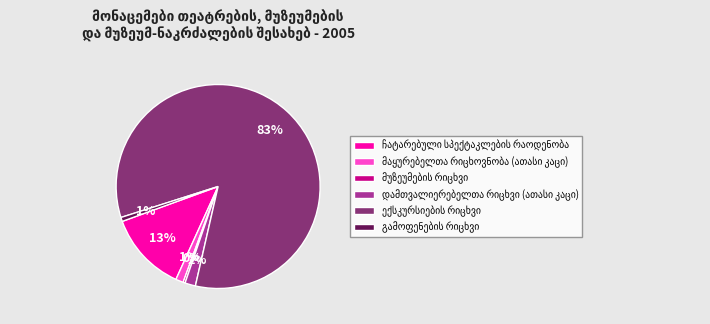

To the nearest percent, what is the difference between the largest and smallest slice percentages?

83%